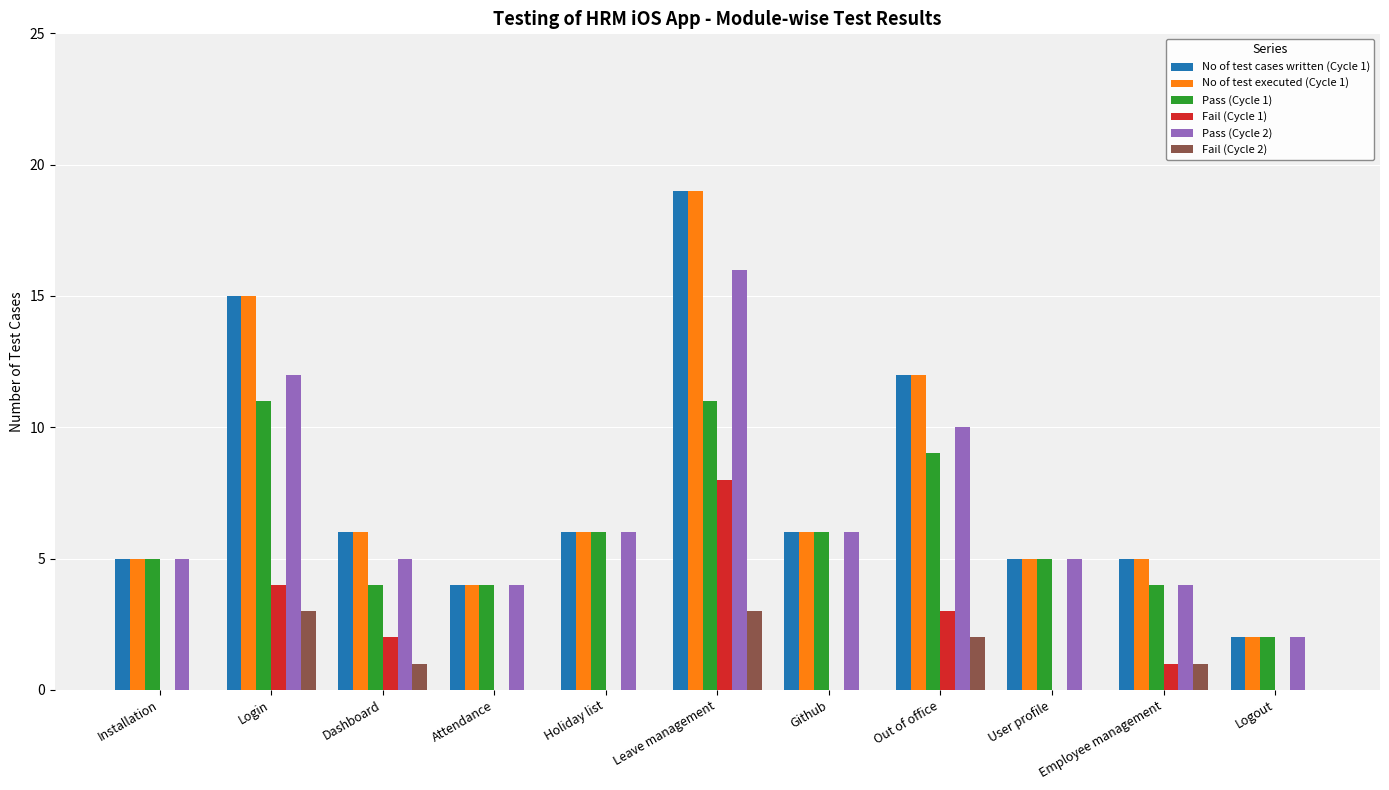

Which category has the highest value across all series?

Leave management